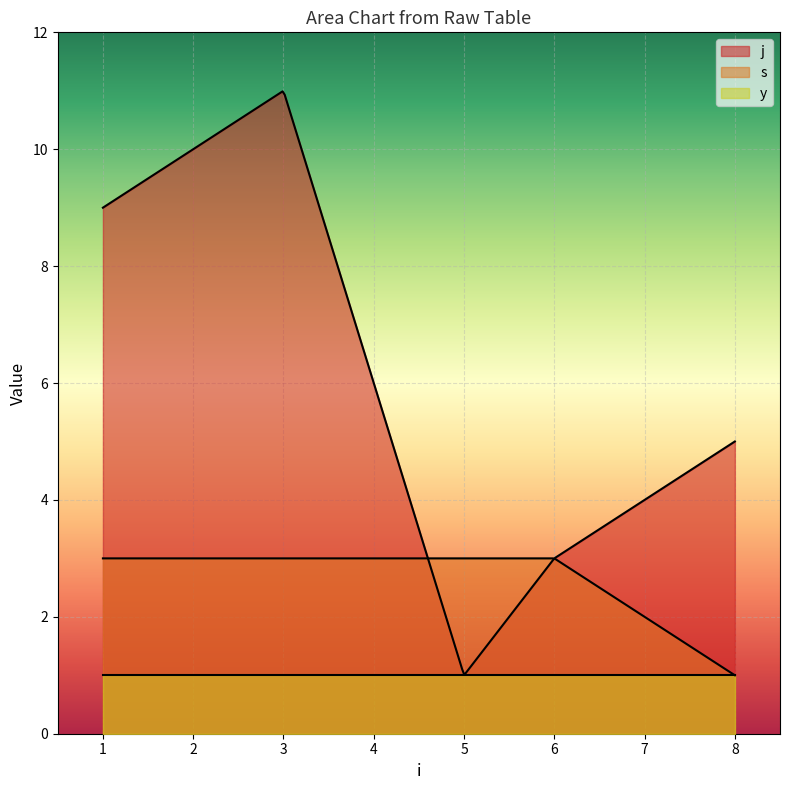

Which series ends up on top after the final intersection of j and s?

j